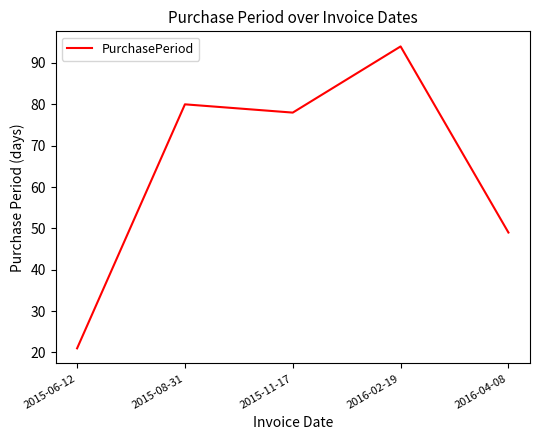

What position from the right is 2016-02-19?

2